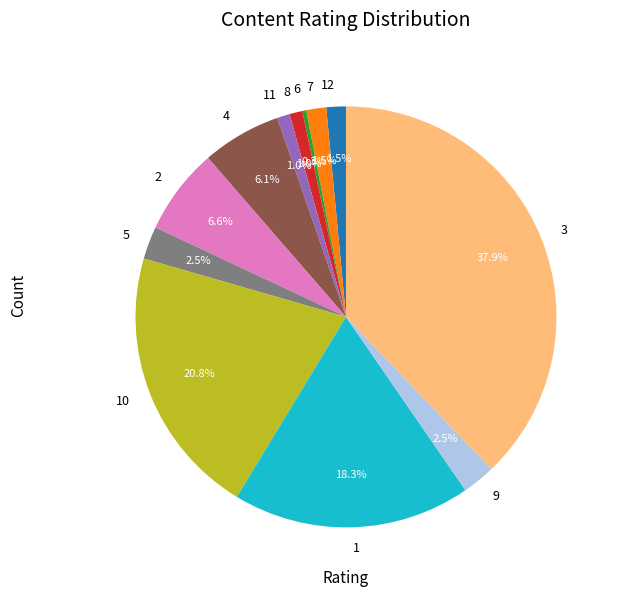

Count the number of slices in the pie.

12